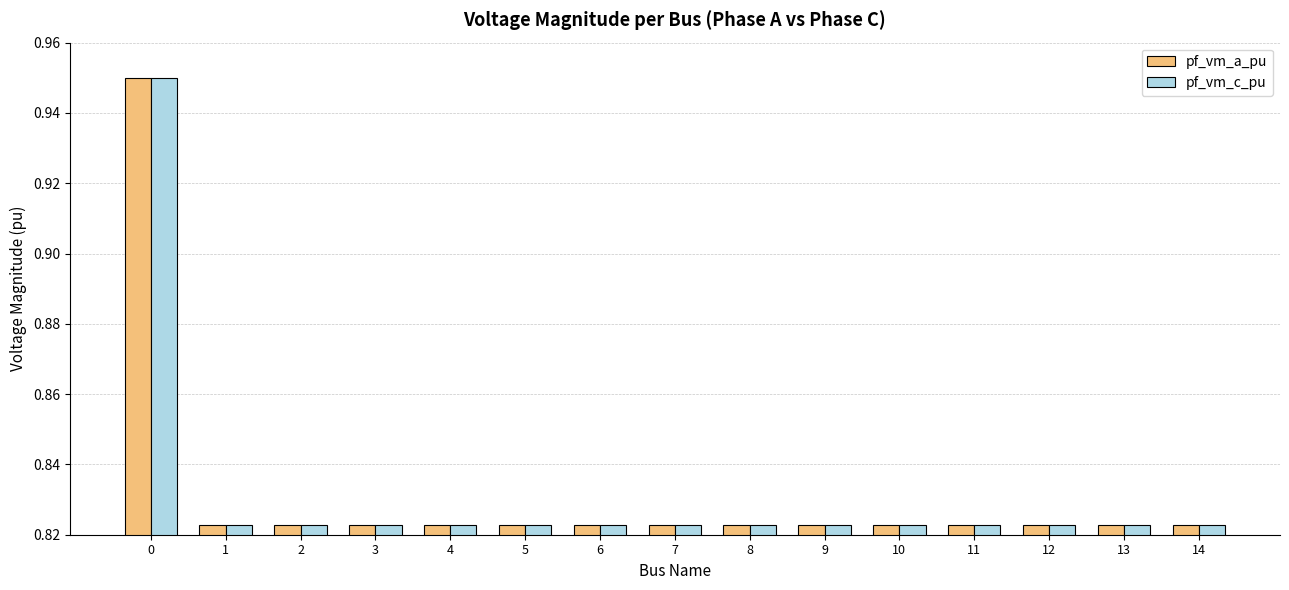

What is the sum of all pf_vm_a_pu values?

12.5